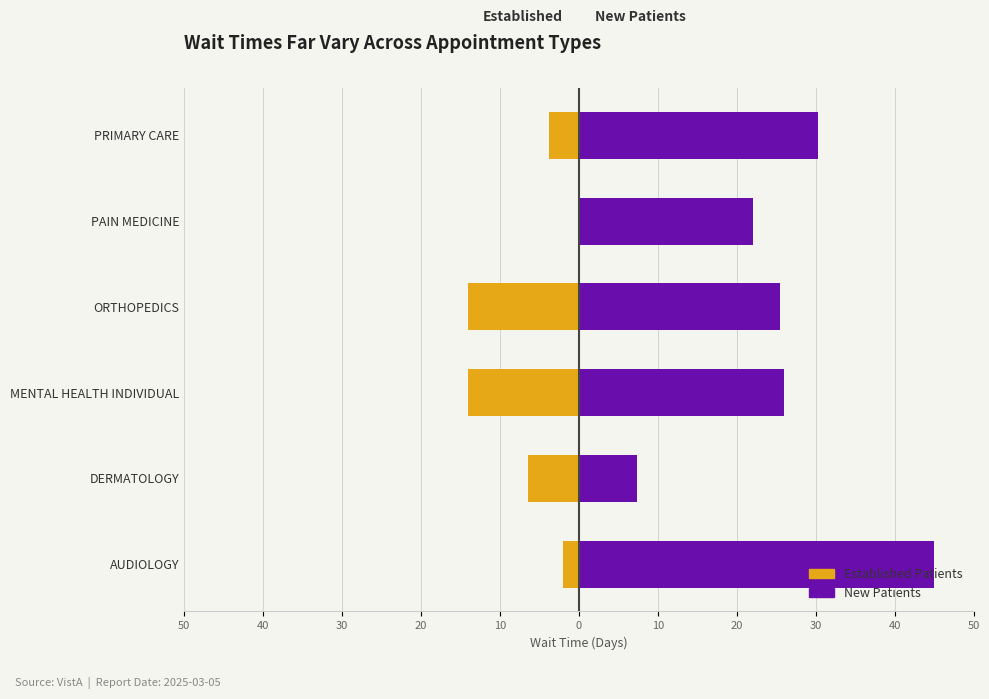

True or false: Established Patients has a value of -8.4 at ORTHOPEDICS.

False